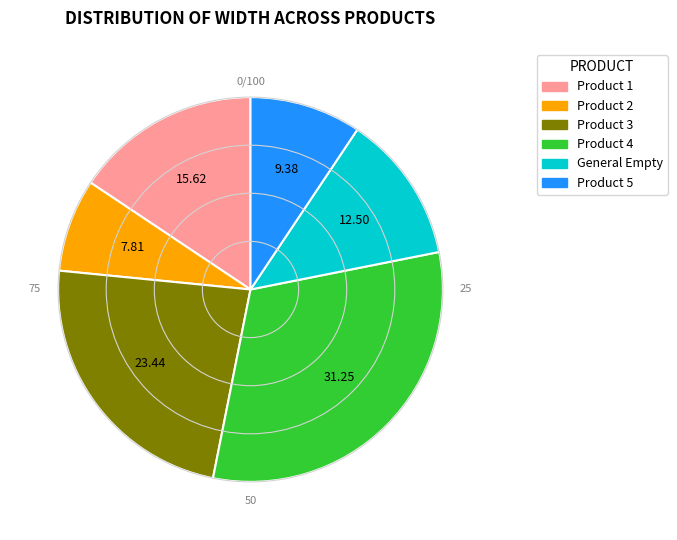

The General Empty slice represents 1% of the pie. True or false?

False